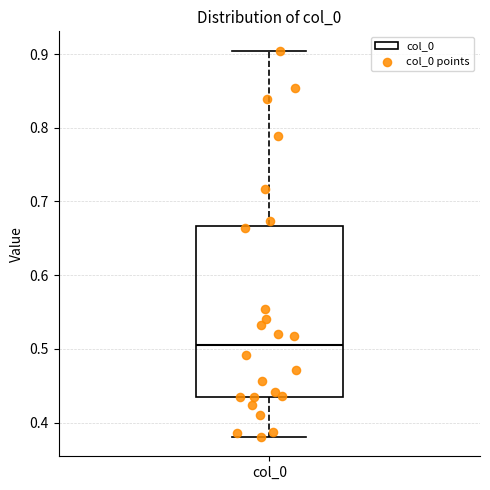

Transcribe this box plot: give where the median line is, the range the box spans, and where the two whiskers end, as read against the y-axis. The values are not printed on the chart, so give them approximately, as read against the axis.

median 0.51, box 0.43 to 0.67, whiskers 0.38 to 0.90